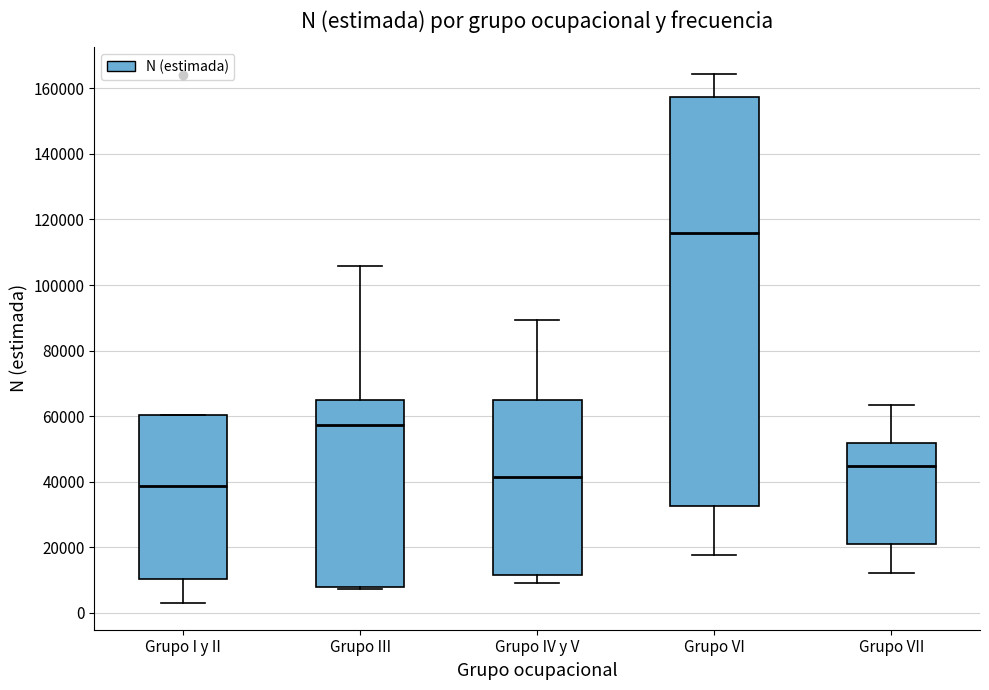

Which box is the tallest, from its lower edge to its upper edge?

Grupo VI